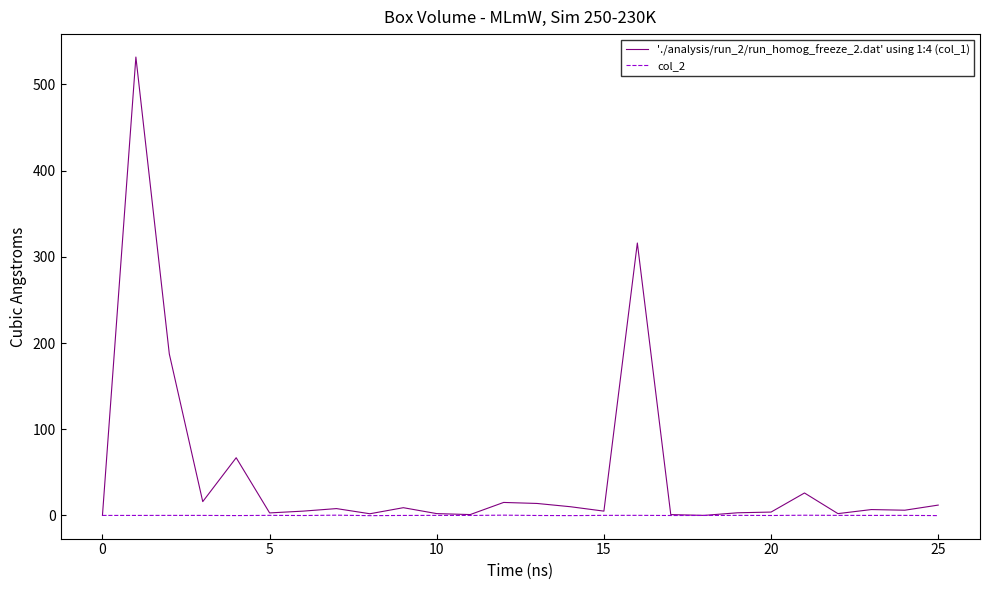

What is the maximum value shown in the chart?

531.7